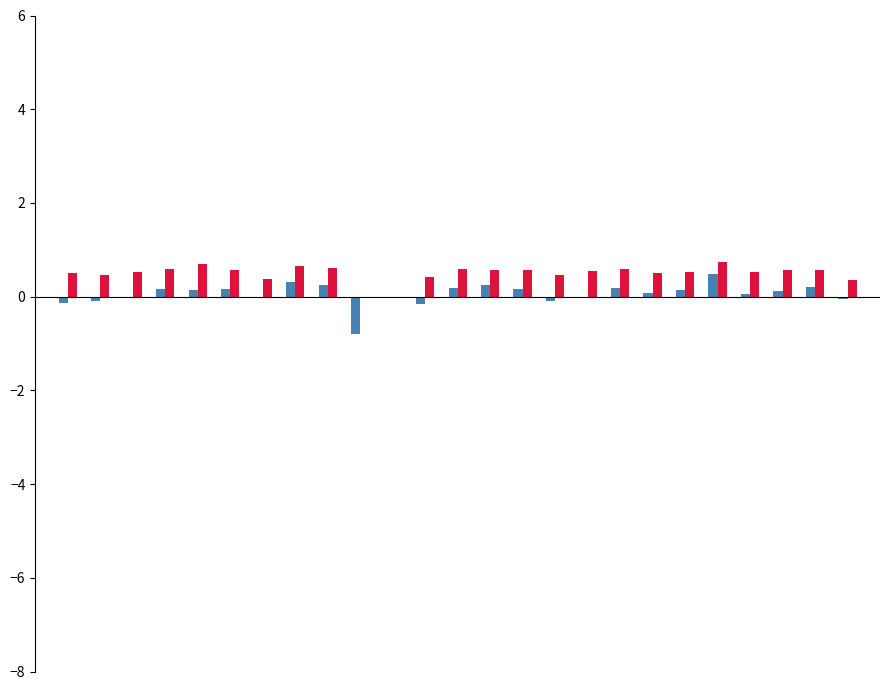

What is the maximum value shown in the chart?

0.7